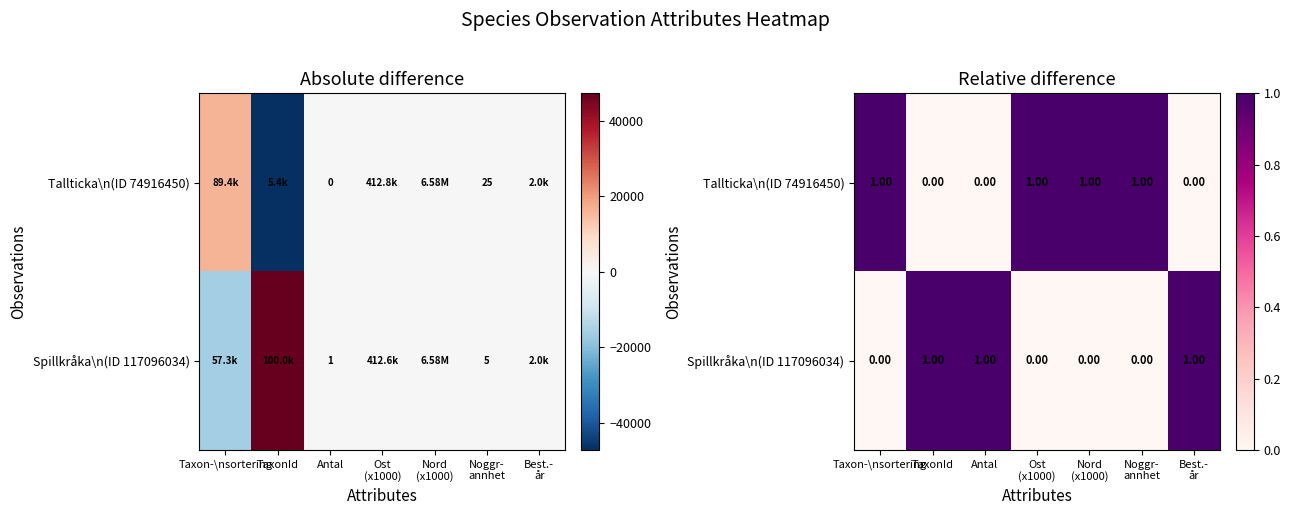

Between Nord
(x1000) and Best.-
år, which is larger?

Nord
(x1000)